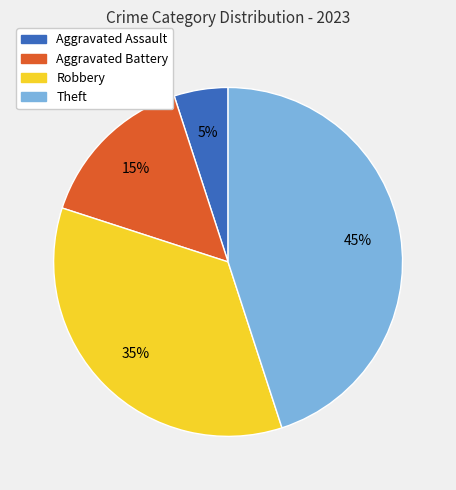

Which category has the smallest portion of the pie?

Aggravated Assault